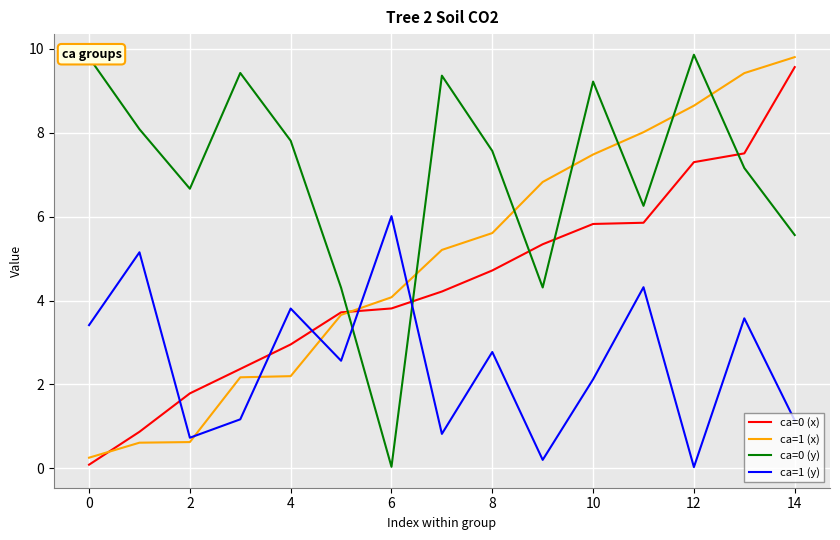

After their last crossing, which series has the higher values: ca=1 (x) or ca=1 (y)?

ca=1 (x)